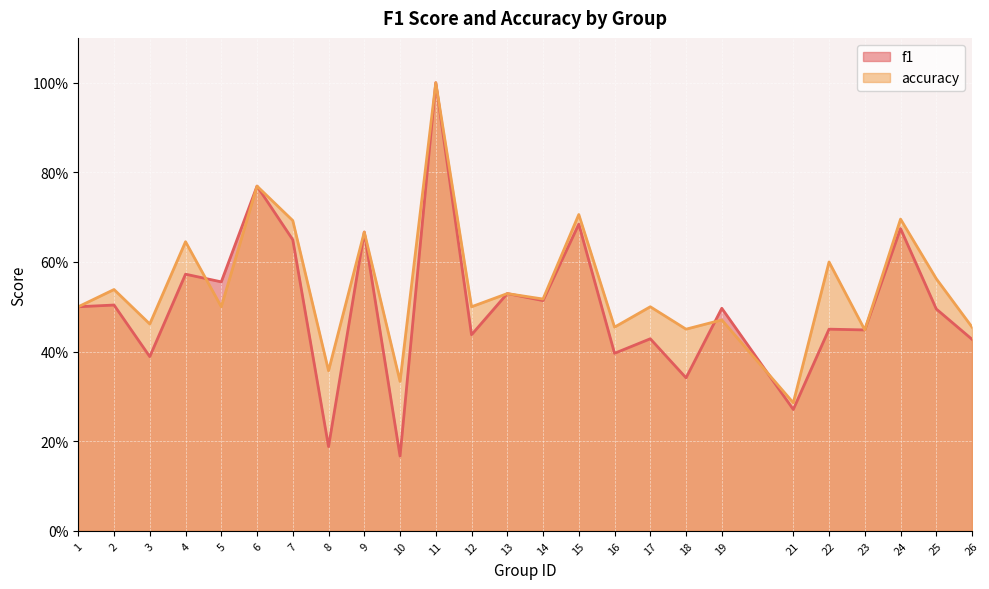

Rank the series at 25 from lowest to highest value.

f1, accuracy